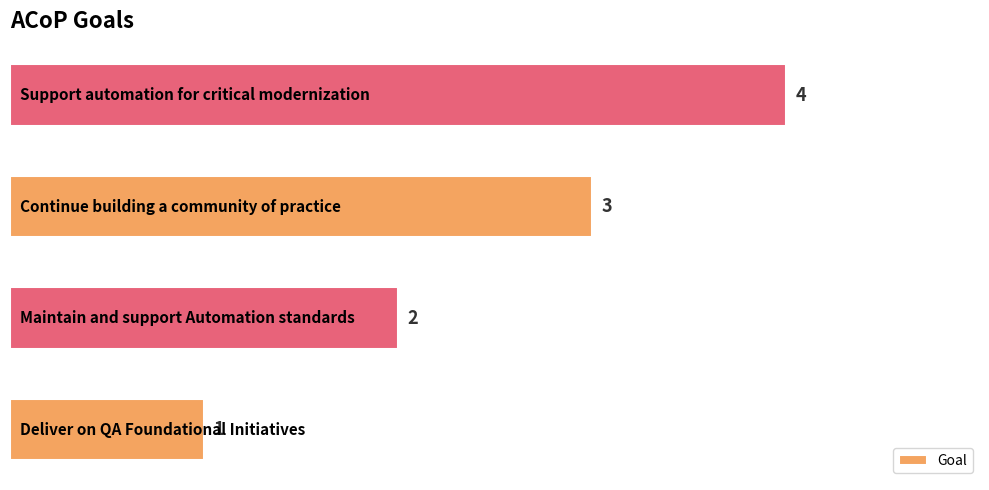

How many bars are there in total?

4